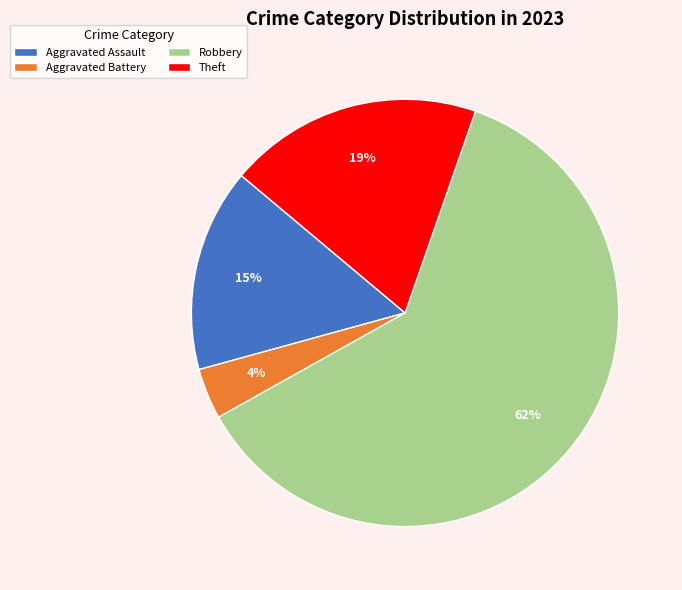

True or false: Theft accounts for 34% of the total.

False